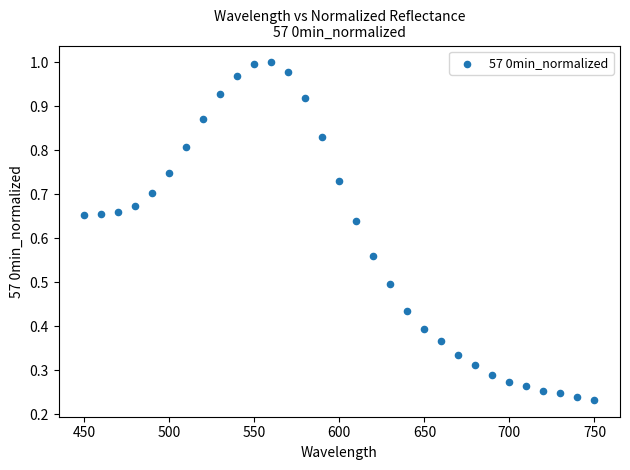

How many points are shown in the scatter plot?

31